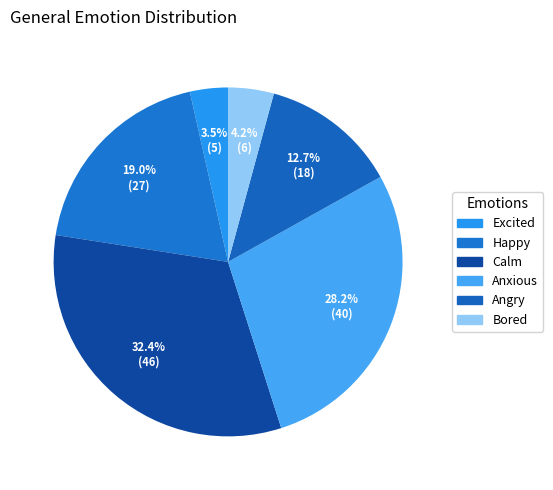

What percentage do Happy and Angry together represent?

31.7%